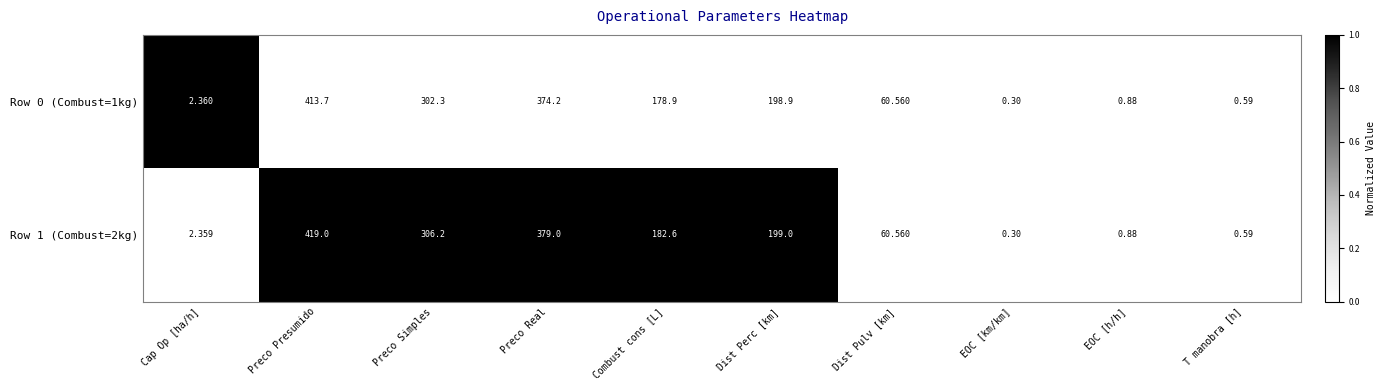

Rank the series by their maximum value, from highest to lowest.

Row 1 (Combust=2kg), Row 0 (Combust=1kg)